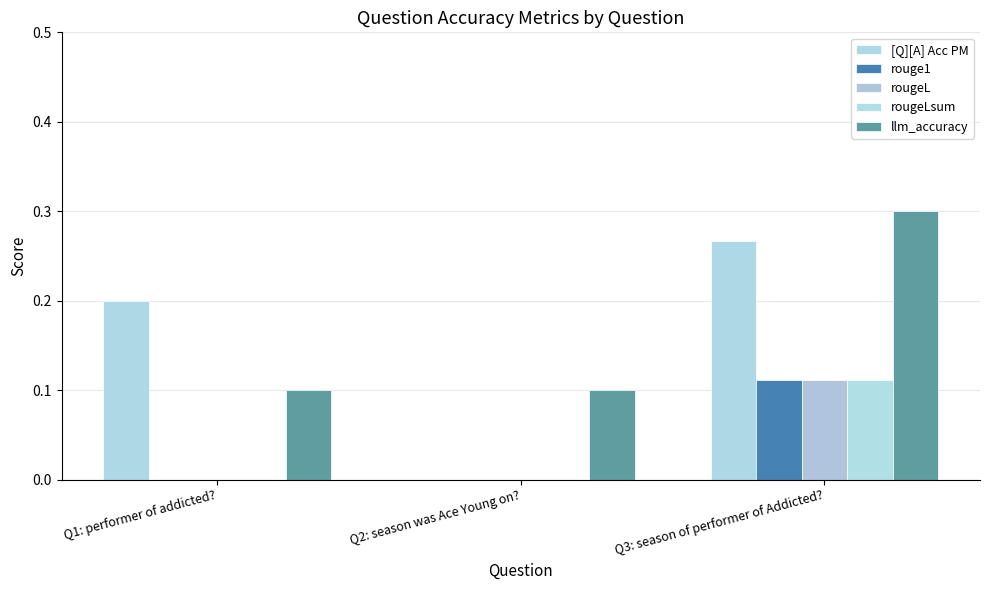

Count the number of categories in the chart.

3